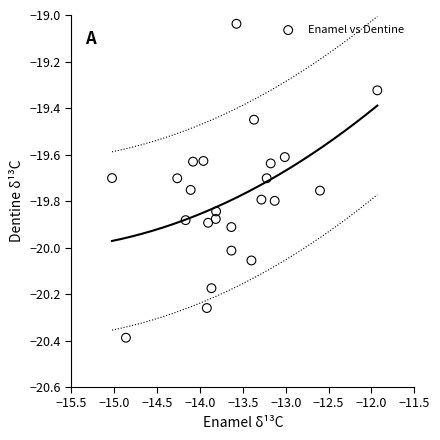

What is the range of X values (max minus min)?

3.1